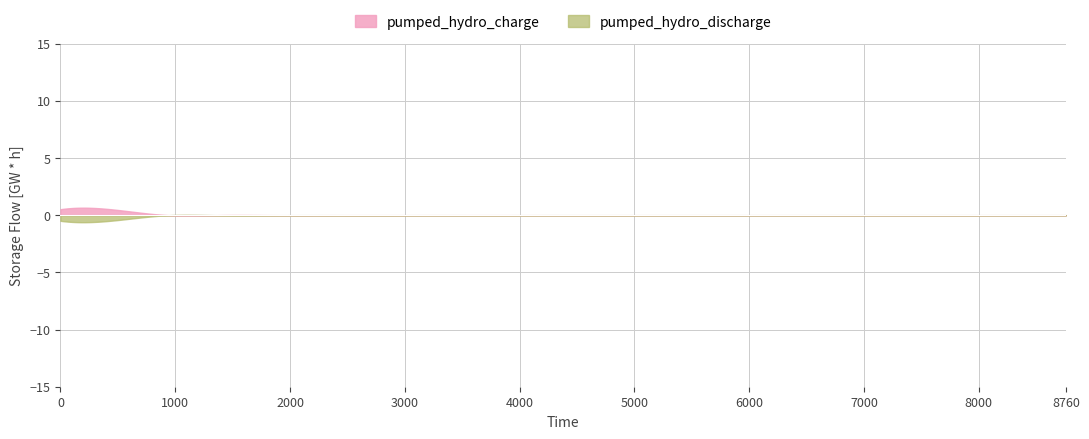

True or false: pumped_hydro_discharge and pumped_hydro_charge intersect in this chart.

False